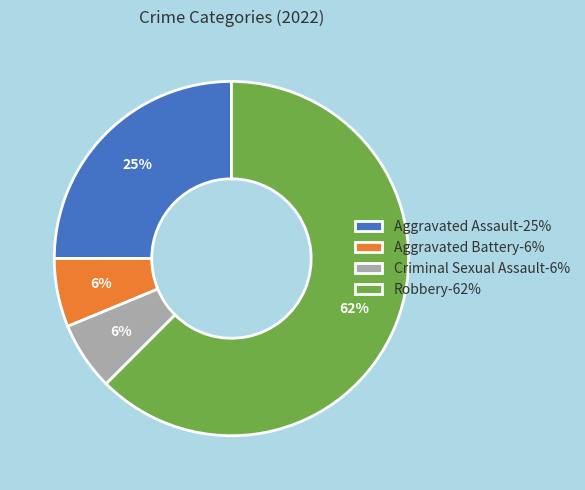

True or false: Aggravated Battery-6% accounts for 6% of the total.

True